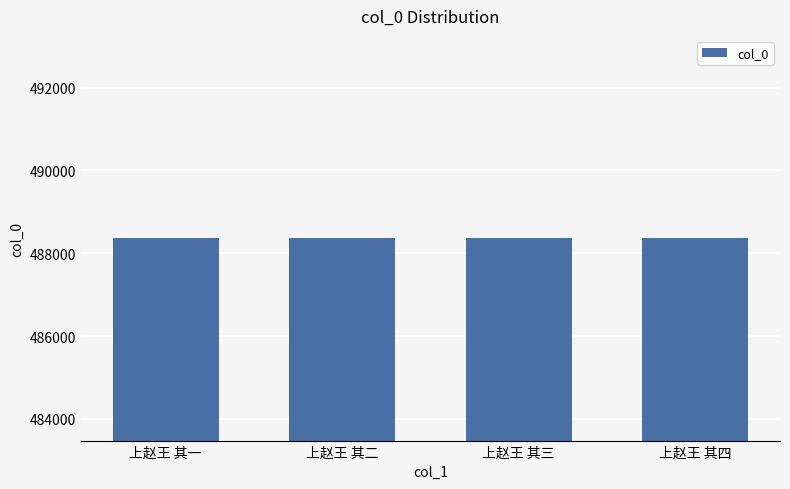

Approximately how many times larger is the value at 上赵王 其二 compared to 上赵王 其四?

1.0